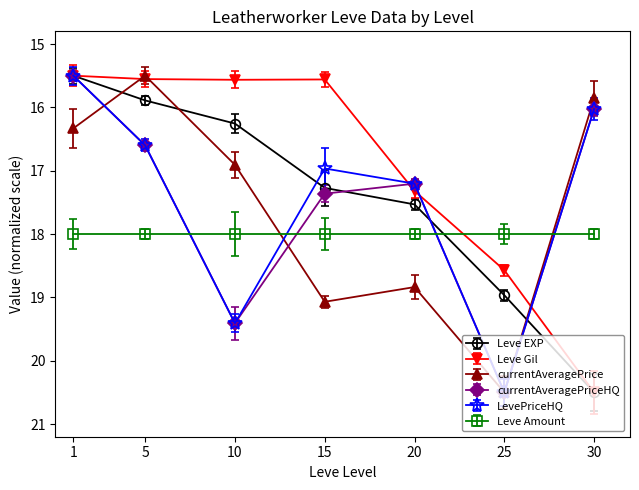

At which label does Leve EXP reach its peak?

30